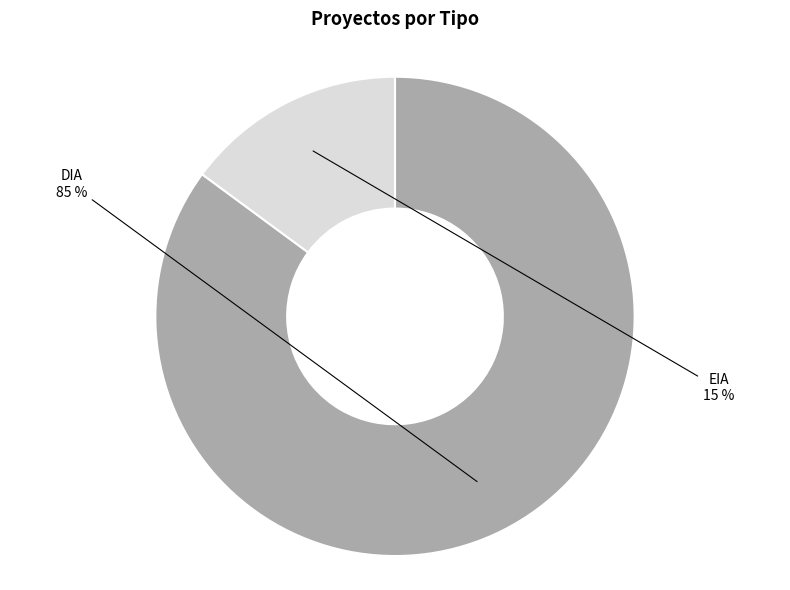

What percentage is the EIA slice, to the nearest percent?

15%